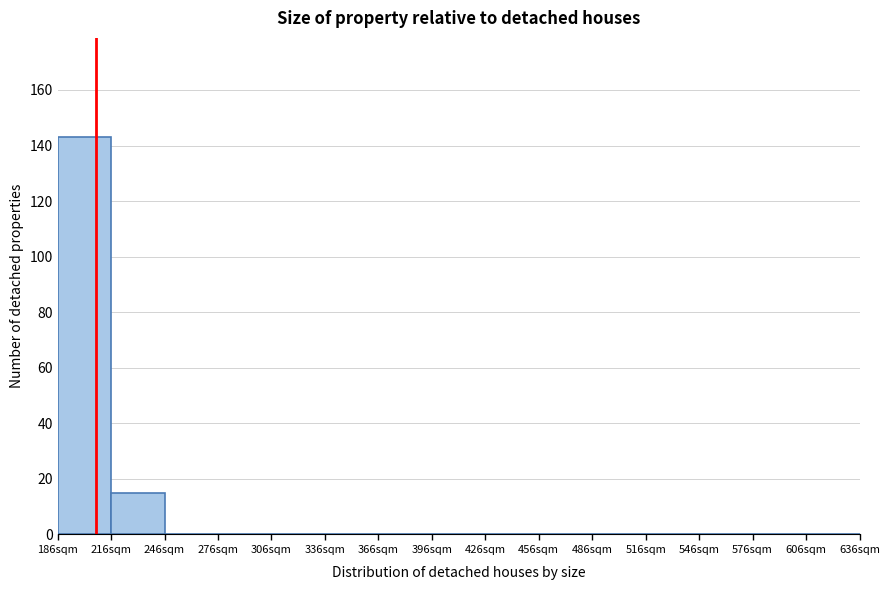

Reading left to right, transcribe this chart: for each bar, give the range it covers on the x-axis and its height. Neither the bar edges nor the heights are printed on the chart, so give them approximately, as read against the axes.

186 to 216: 144
216 to 246: 16
246 to 276: 0
276 to 306: 0
306 to 336: 0
336 to 366: 0
366 to 396: 0
396 to 426: 0
426 to 456: 0
456 to 486: 0
486 to 516: 0
516 to 546: 0
546 to 576: 0
576 to 606: 0
606 to 636: 0